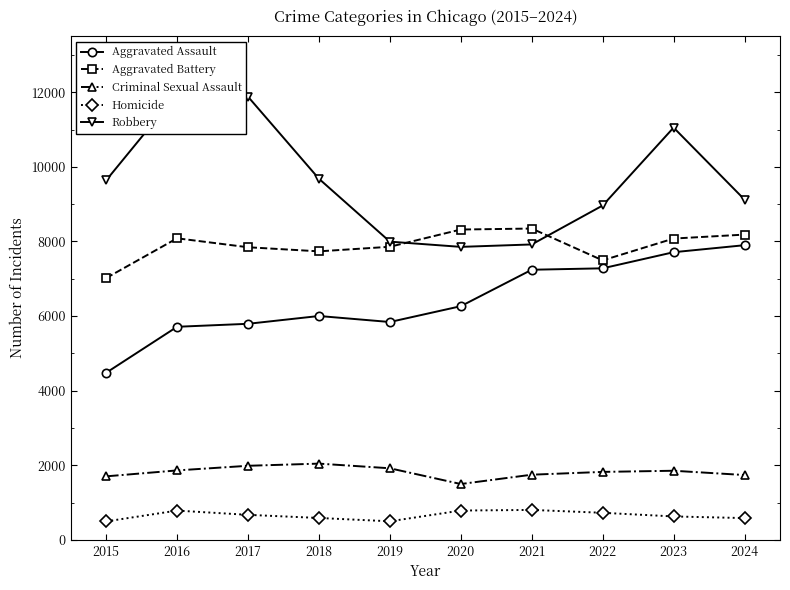

Is this an area chart (filled region under the line)?

No